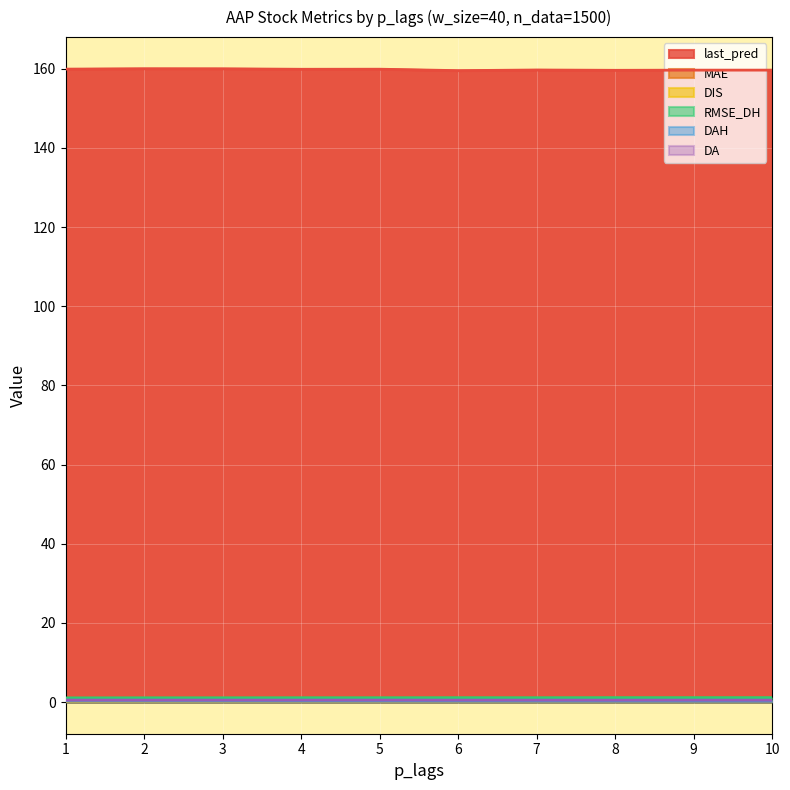

Which category has the lowest value across all series?

1